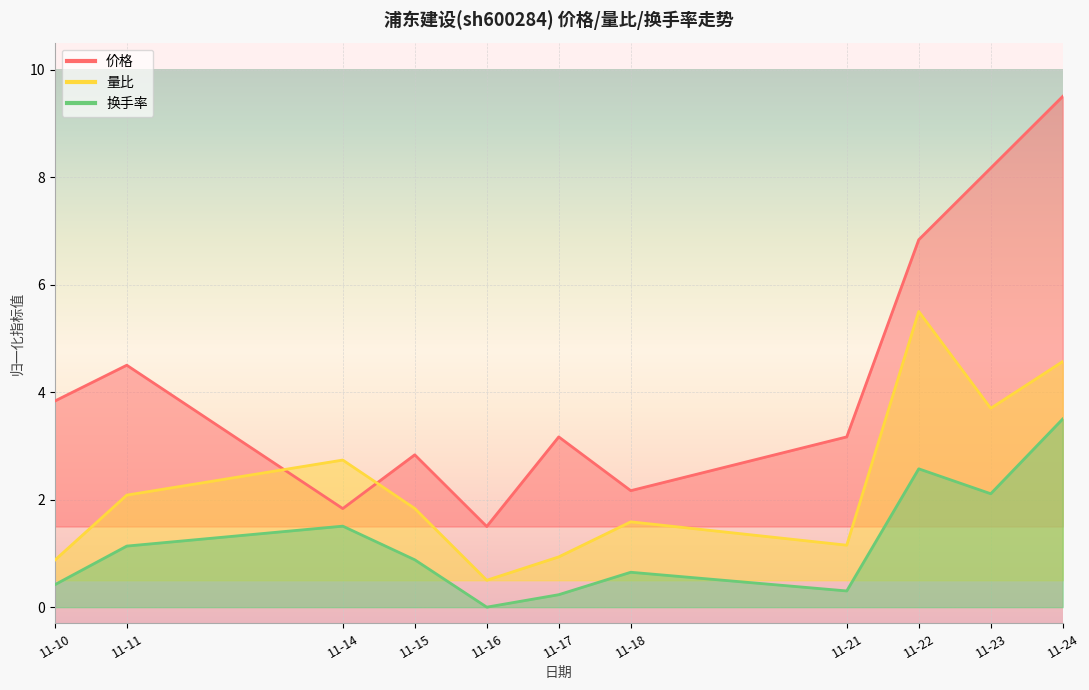

True or false: 换手率 has more than 0 points higher than both neighbors.

True